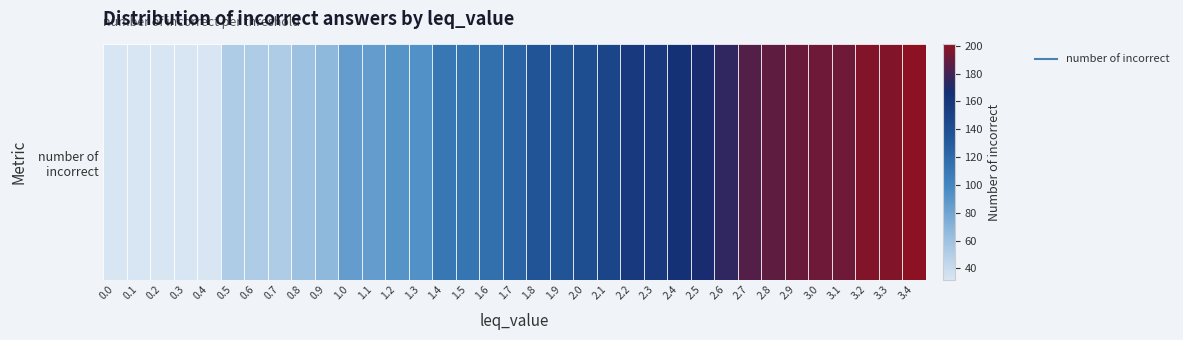

The value at 1.5 is 112. True or false?

True